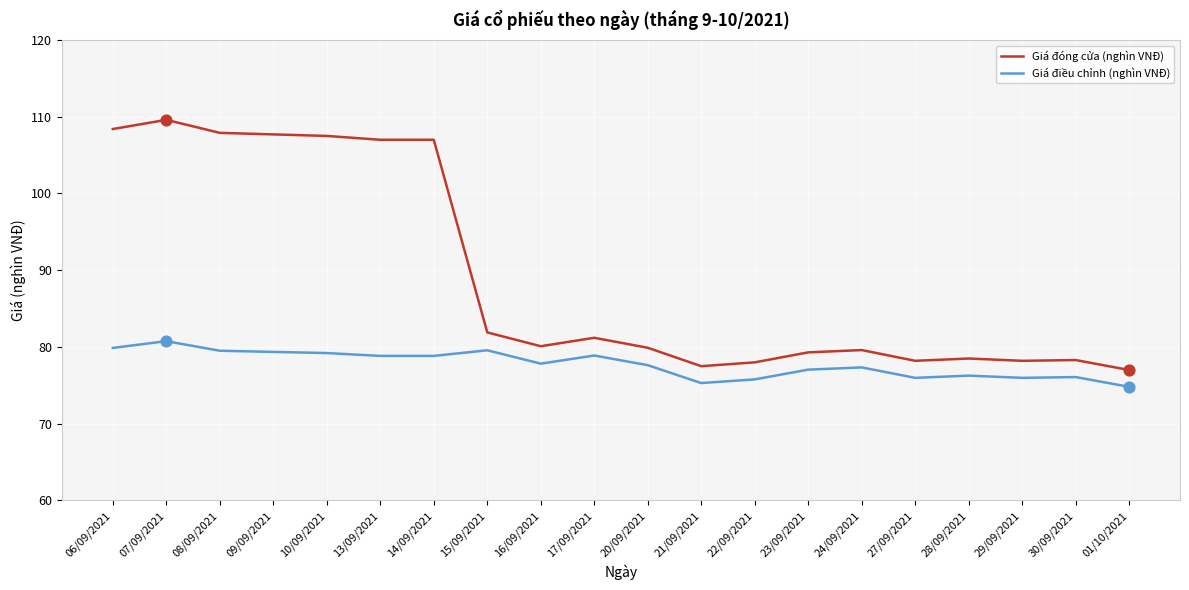

Which series has the largest total across all categories?

Giá đóng cửa (nghìn VNĐ)